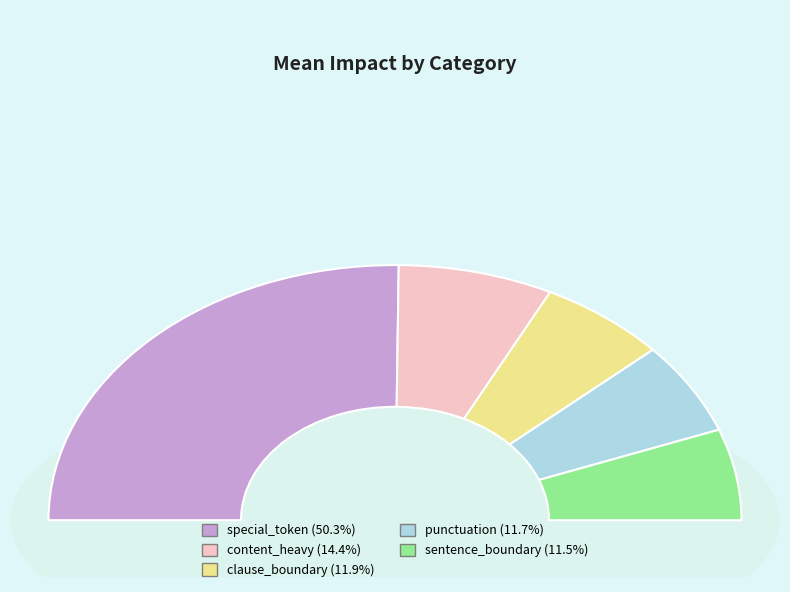

Which slice is the largest?

special_token